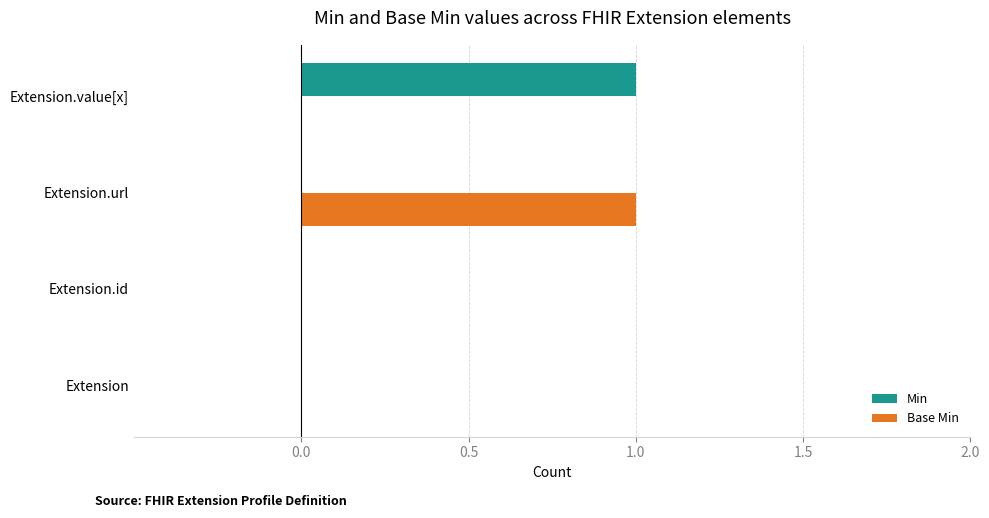

The value of Min at Extension.value[x] is 1. True or false?

True